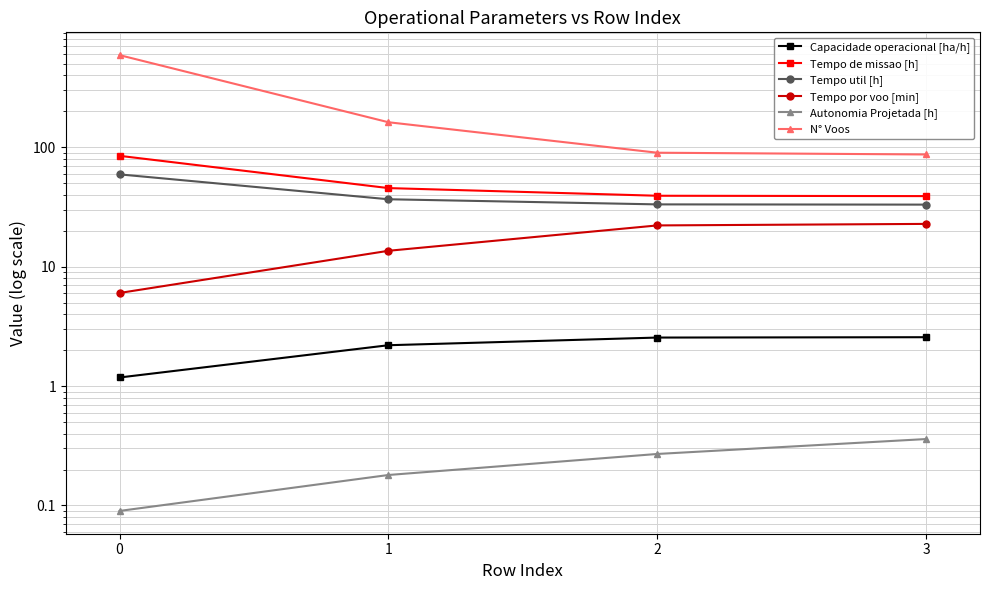

Reading right to left, what are all the values shown in this chart?

Capacidade operacional [ha/h]: 2.6	2.5	2.2	1.2
Tempo de missao [h]: 39.0	39.2	45.5	84.8
Tempo util [h]: 33.1	33.2	36.7	59.3
Tempo por voo [min]: 22.8	22.1	13.6	6.0
Autonomia Projetada [h]: 0.4	0.3	0.2	0.1
N° Voos: 87.0	90.0	162.0	591.0